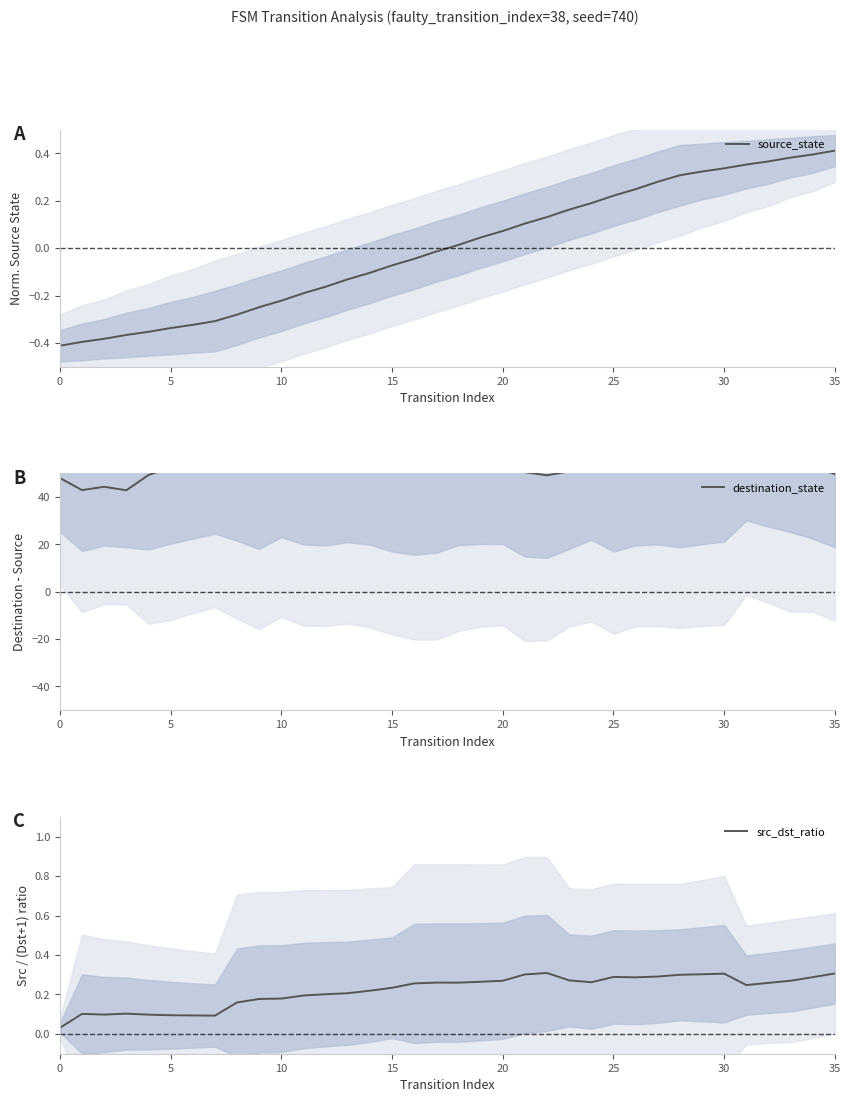

How many lines are shown in the chart?

3